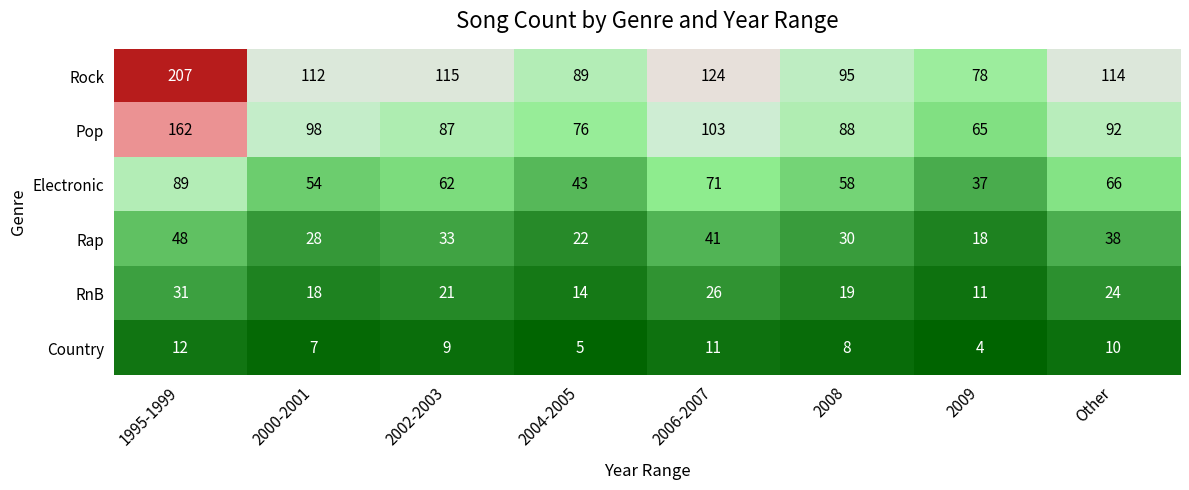

Which series has the widest spread of values?

Rock